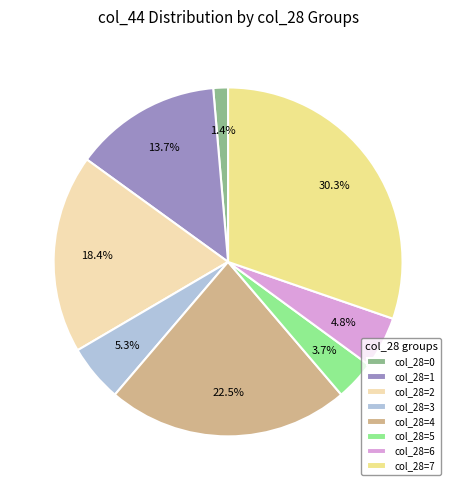

How many segments does this pie chart have?

8